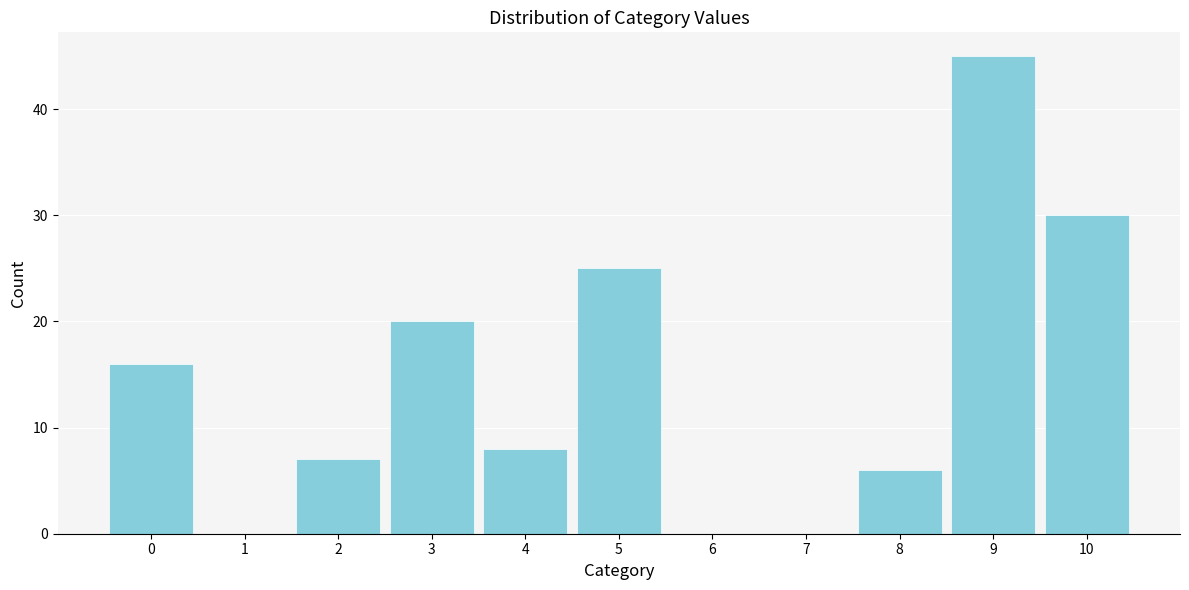

Reading right to left, extract all data points from this chart.

10=30	9=45	8=6	7=0	6=0	5=25	4=8	3=20	2=7	1=0	0=16